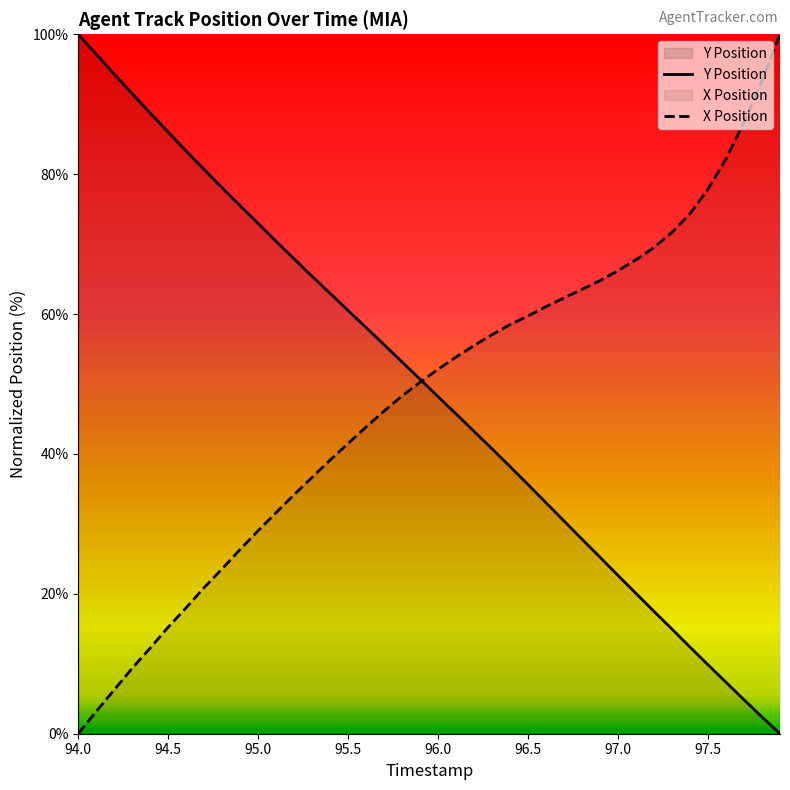

Which has a higher value, 97.4 or 96.7?

96.7